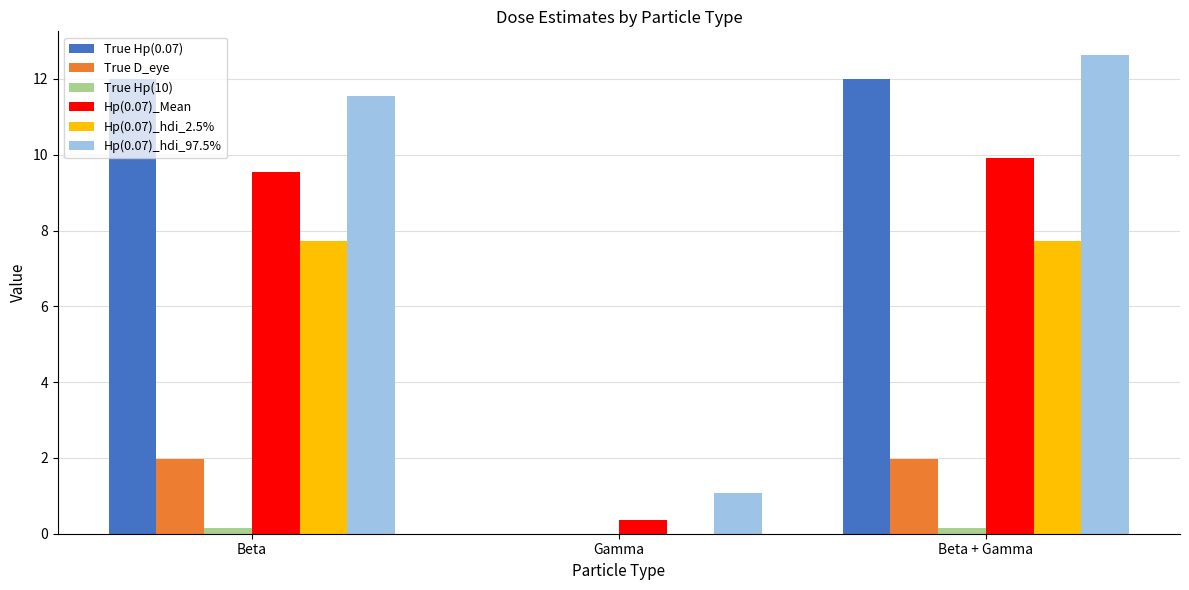

Count the number of categories in the chart.

3